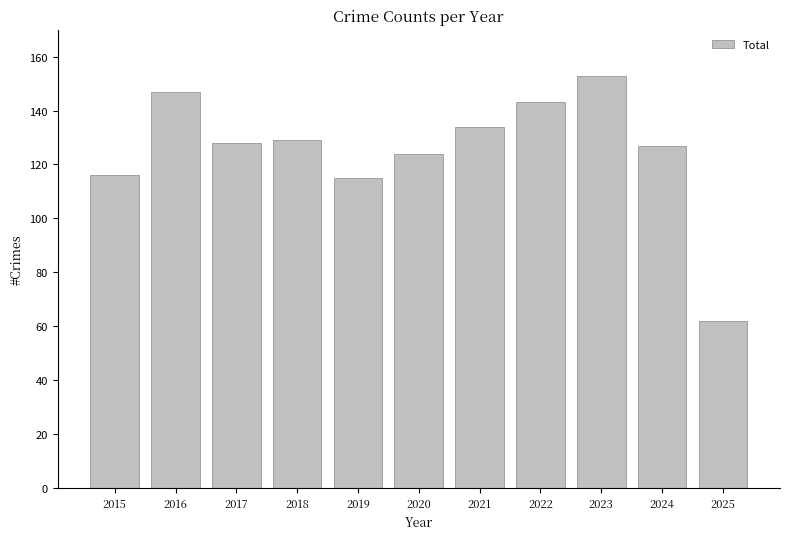

What is the value of the 10th bar from the left?

127